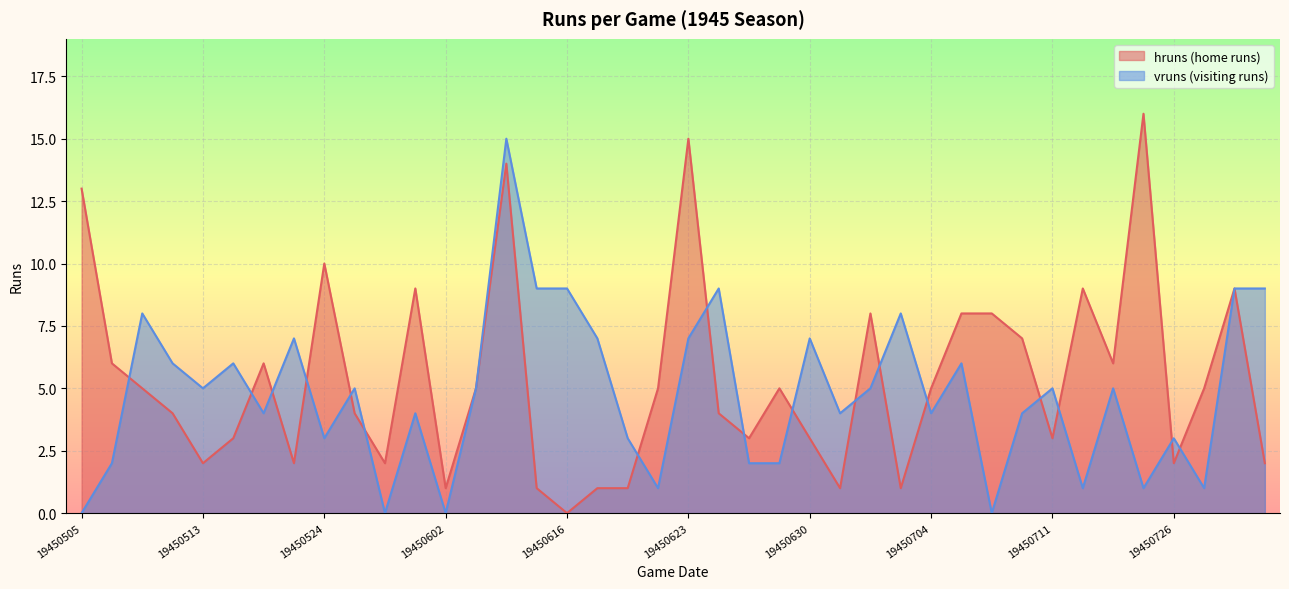

Where is the first local minimum for vruns?

19450513